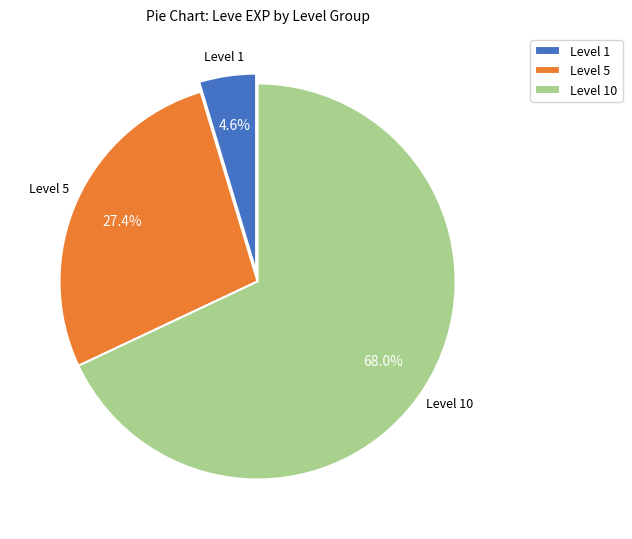

Rank the categories by value from highest to lowest.

Level 10, Level 5, Level 1